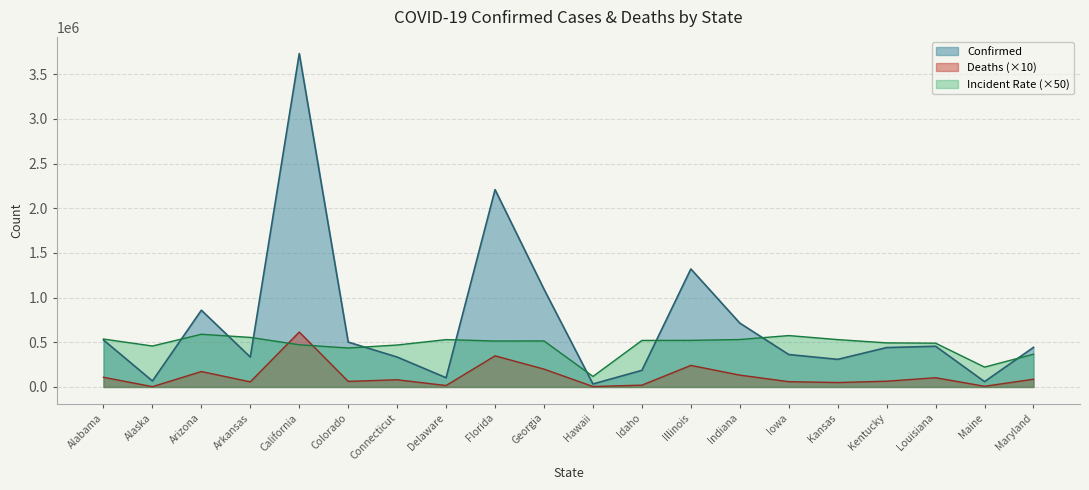

In Incident_Rate, how many points are higher than both neighbors (excluding endpoints)?

4